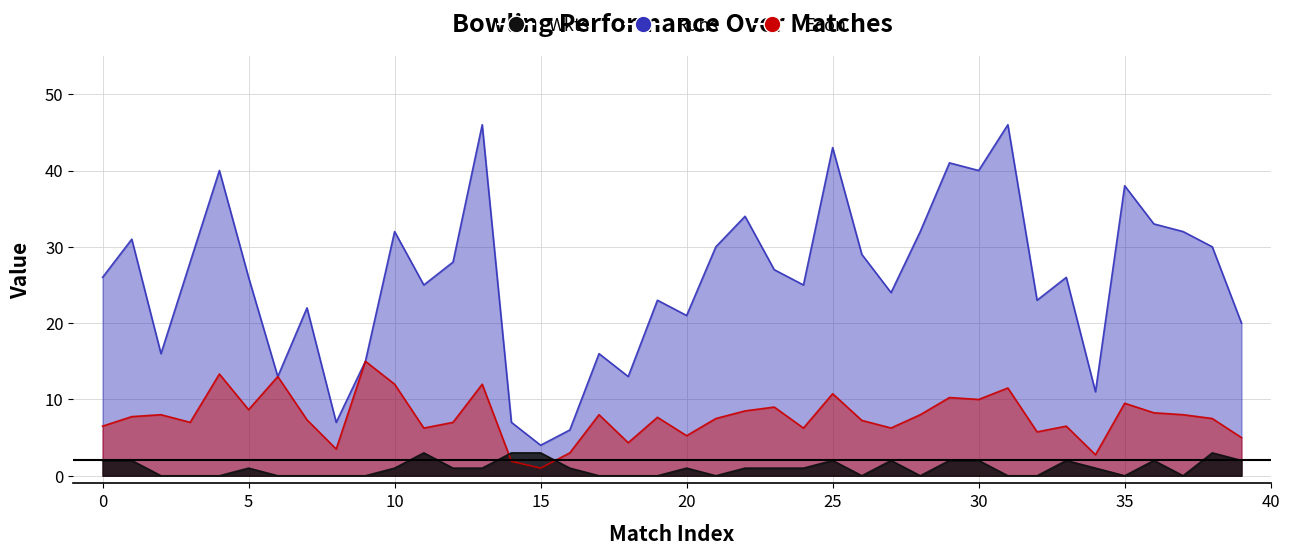

Reading left to right, transcribe all the data shown in this chart.

Econ: 0=6.5	1=7.8	2=8.0	3=7.0	4=13.3	5=8.7	6=13.0	7=7.3	8=3.5	9=15.0	10=12.0	11=6.2	12=7.0	13=12.0	14=1.9	15=1.0	16=3.0	17=8.0	18=4.3	19=7.7	20=5.2	21=7.5	22=8.5	23=9.0	24=6.2	25=10.8	26=7.2	27=6.3	28=8.0	29=10.2	30=10.0	31=11.5	32=5.8	33=6.5	34=2.8	35=9.5	36=8.2	37=8.0	38=7.5	39=5.0
Runs: 0=26.0	1=31.0	2=16.0	3=28.0	4=40.0	5=26.0	6=13.0	7=22.0	8=7.0	9=15.0	10=32.0	11=25.0	12=28.0	13=46.0	14=7.0	15=4.0	16=6.0	17=16.0	18=13.0	19=23.0	20=21.0	21=30.0	22=34.0	23=27.0	24=25.0	25=43.0	26=29.0	27=24.0	28=32.0	29=41.0	30=40.0	31=46.0	32=23.0	33=26.0	34=11.0	35=38.0	36=33.0	37=32.0	38=30.0	39=20.0
Wkts: 0=2.0	1=2.0	2=0.0	3=0.0	4=0.0	5=1.0	6=0.0	7=0.0	8=0.0	9=0.0	10=1.0	11=3.0	12=1.0	13=1.0	14=3.0	15=3.0	16=1.0	17=0.0	18=0.0	19=0.0	20=1.0	21=0.0	22=1.0	23=1.0	24=1.0	25=2.0	26=0.0	27=2.0	28=0.0	29=2.0	30=2.0	31=0.0	32=0.0	33=2.0	34=1.0	35=0.0	36=2.0	37=0.0	38=3.0	39=2.0